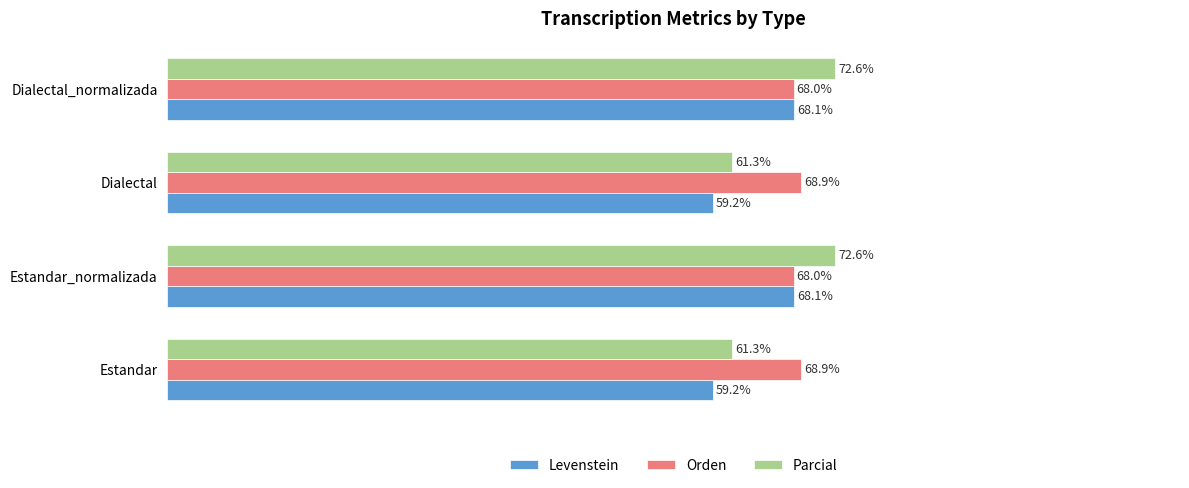

Which series has the widest spread of values?

Parcial